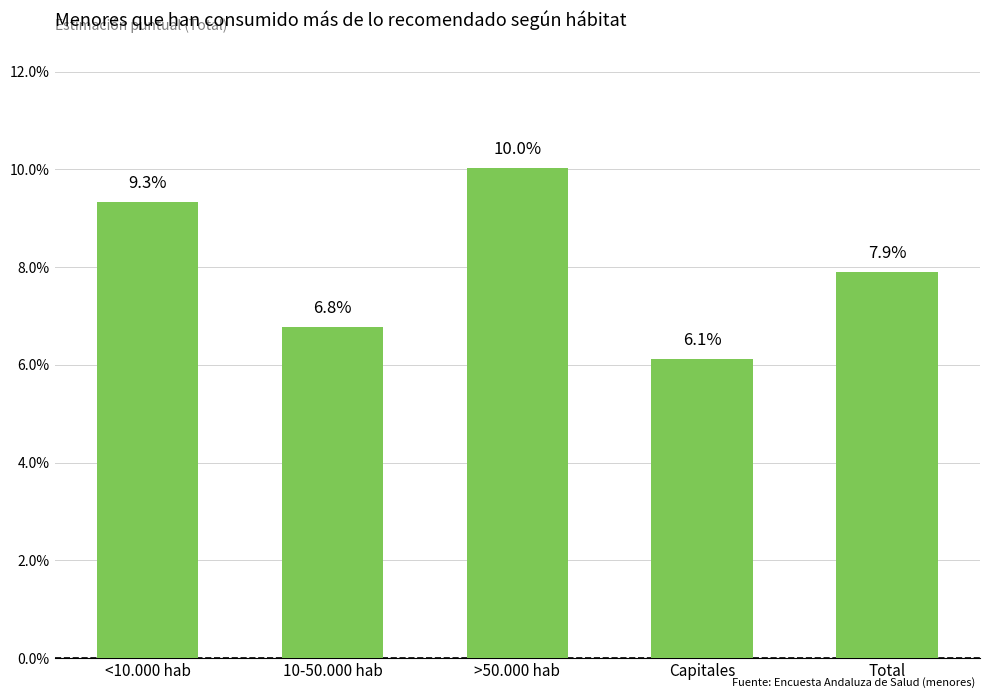

Is it true that the value at 10-50.000 hab is 0.1?

False